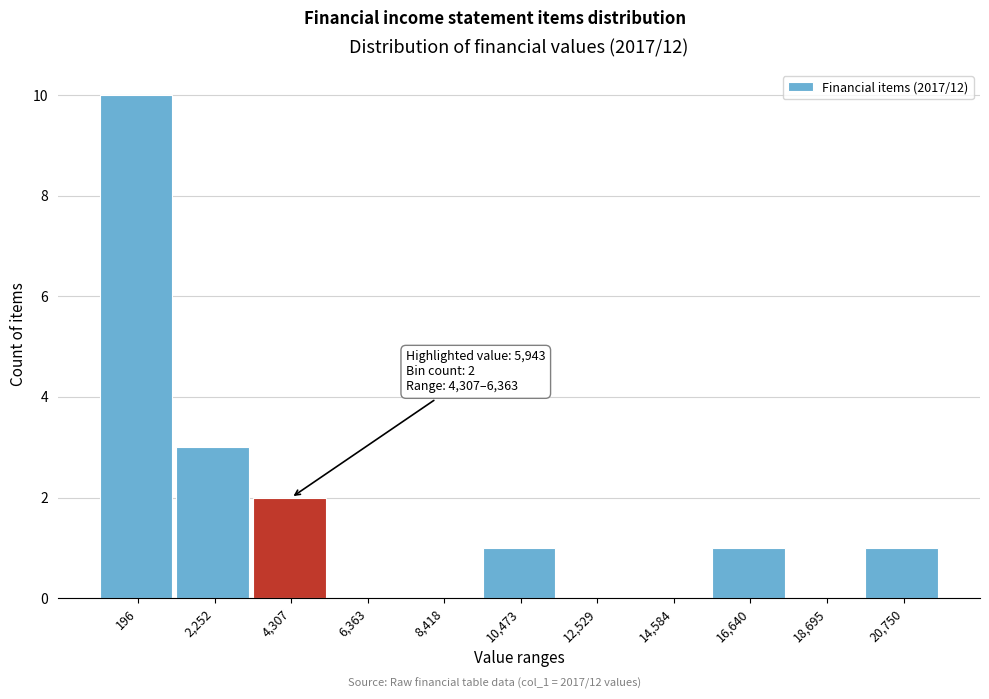

Reading left to right, list all the values displayed in this chart.

196=10	2,252=3	4,307=2	6,363=0	8,418=0	10,473=1	12,529=0	14,584=0	16,640=1	18,695=0	20,750=1